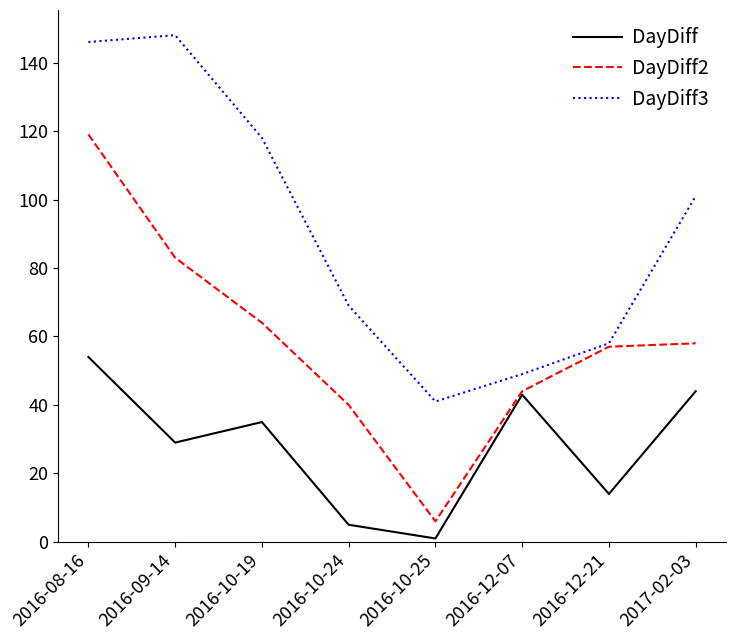

The value of DayDiff2 at 2016-10-19 is 64. True or false?

True